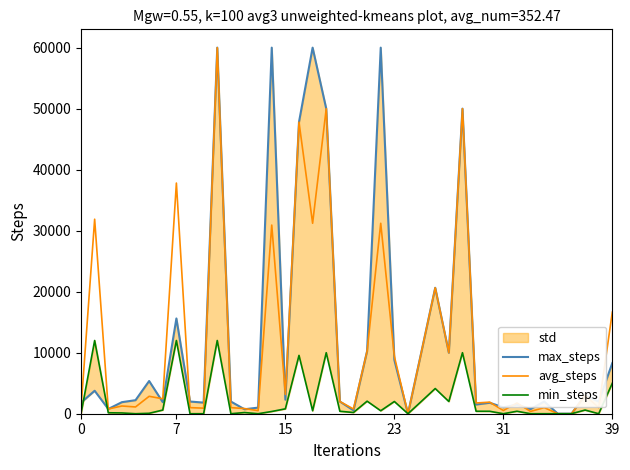

What is the highest value of the avg_steps series?

60000.0